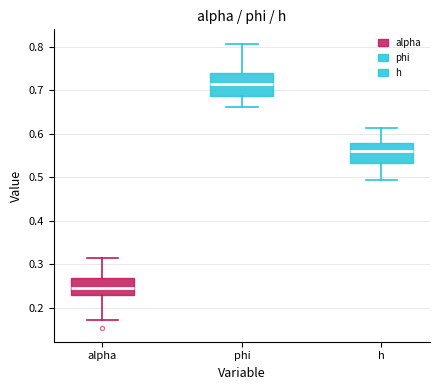

Reading left to right, transcribe this box plot: for each box, give where its median line is, the range the box spans, and where its two whiskers end, as read against the y-axis. The values are not printed on the chart, so give them approximately, as read against the axis.

alpha: median 0.25, box 0.23 to 0.27, whiskers 0.17 to 0.31
phi: median 0.71, box 0.69 to 0.74, whiskers 0.66 to 0.81
h: median 0.56, box 0.53 to 0.58, whiskers 0.49 to 0.61